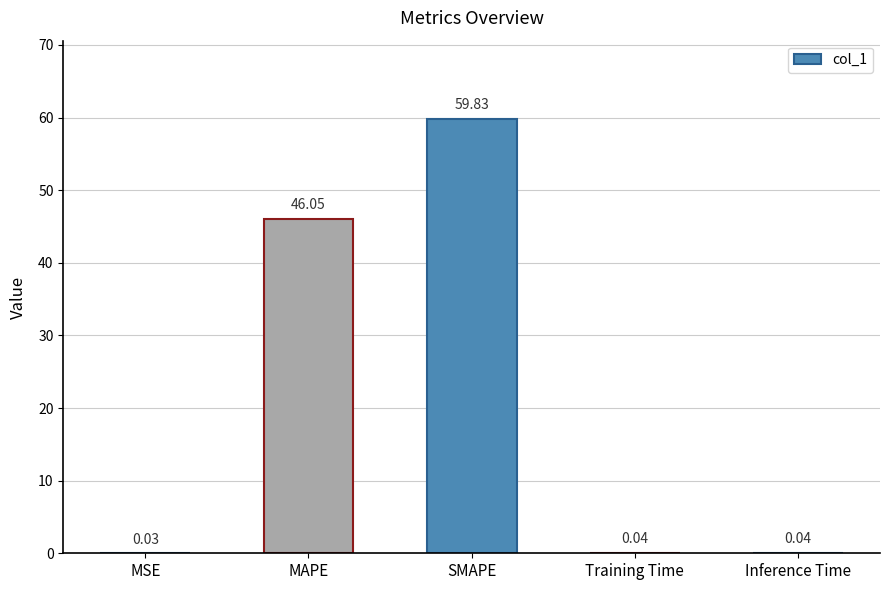

Which has a higher value, SMAPE or Training Time?

SMAPE